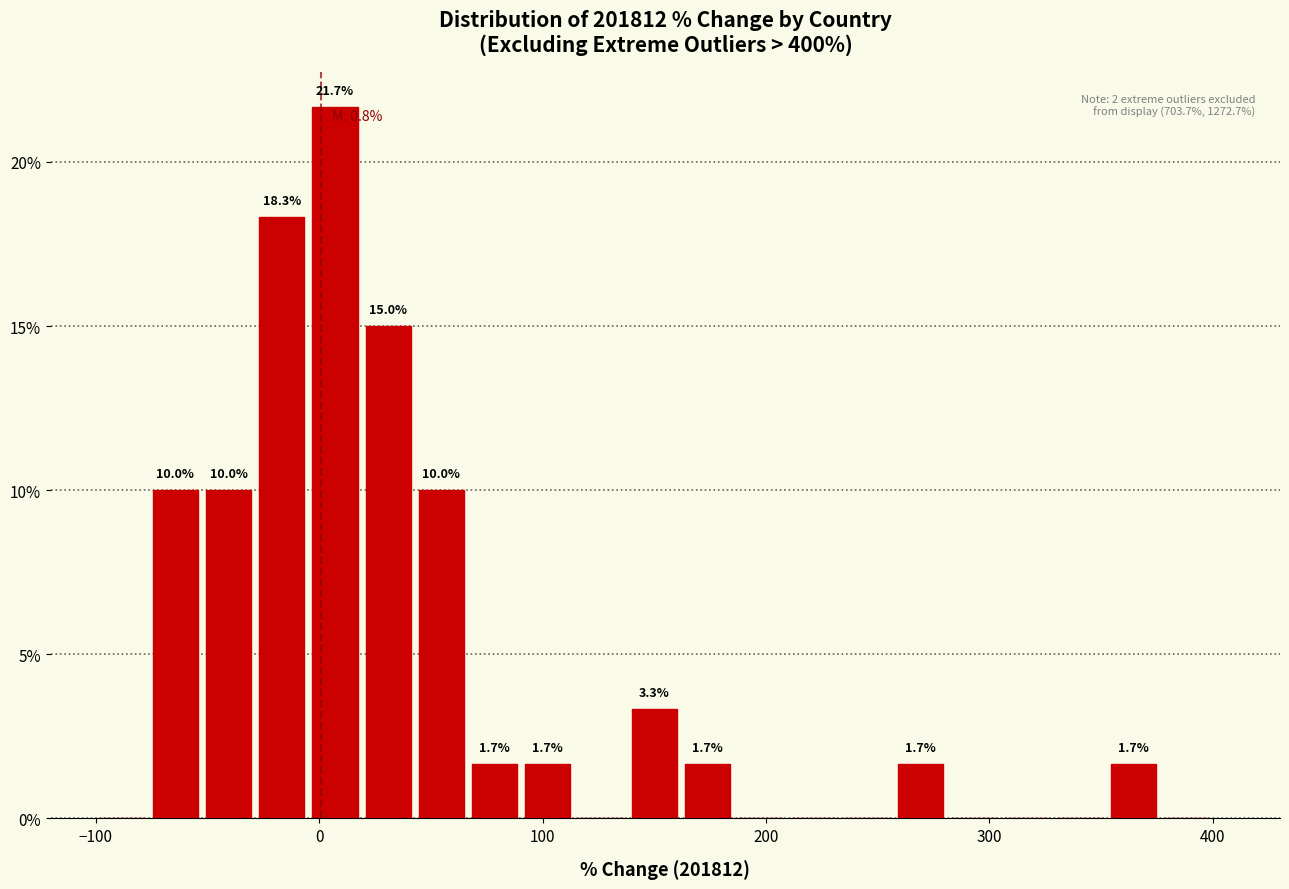

Around what value on the x-axis is the tallest bar? Give the approximate position of its centre, as read against the axis.

10